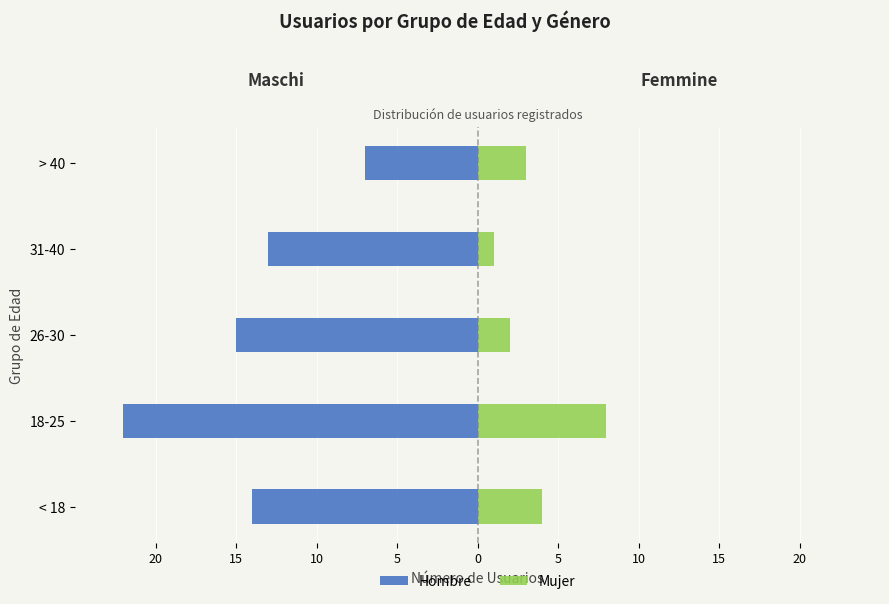

Rank the series at 31-40 from lowest to highest value.

Hombre, Mujer